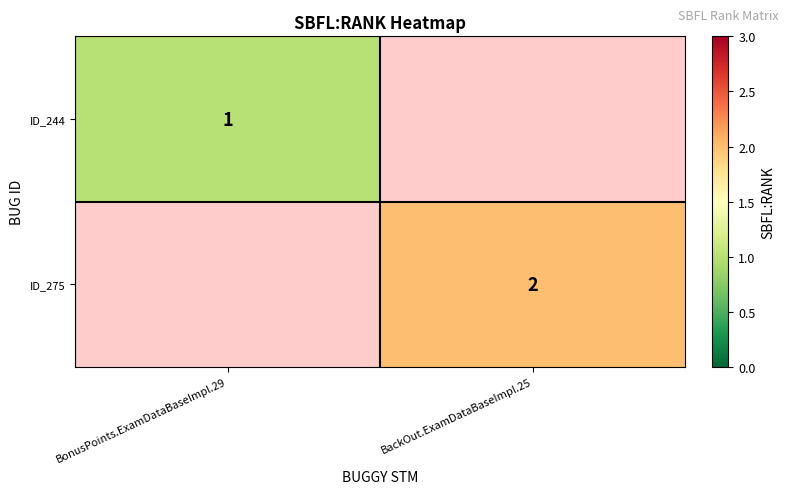

True or false: ID_244 has a value of 1 at BonusPoints.ExamDataBaseImpl.29.

True